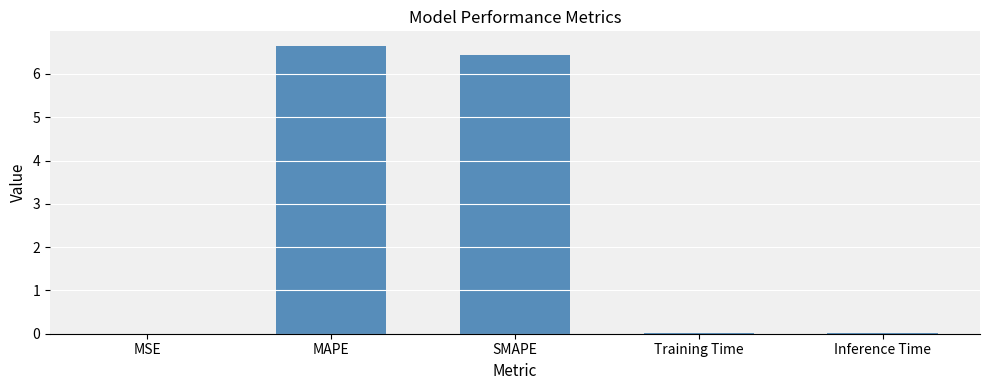

True or false: the data shows 0.0 at Inference Time.

True